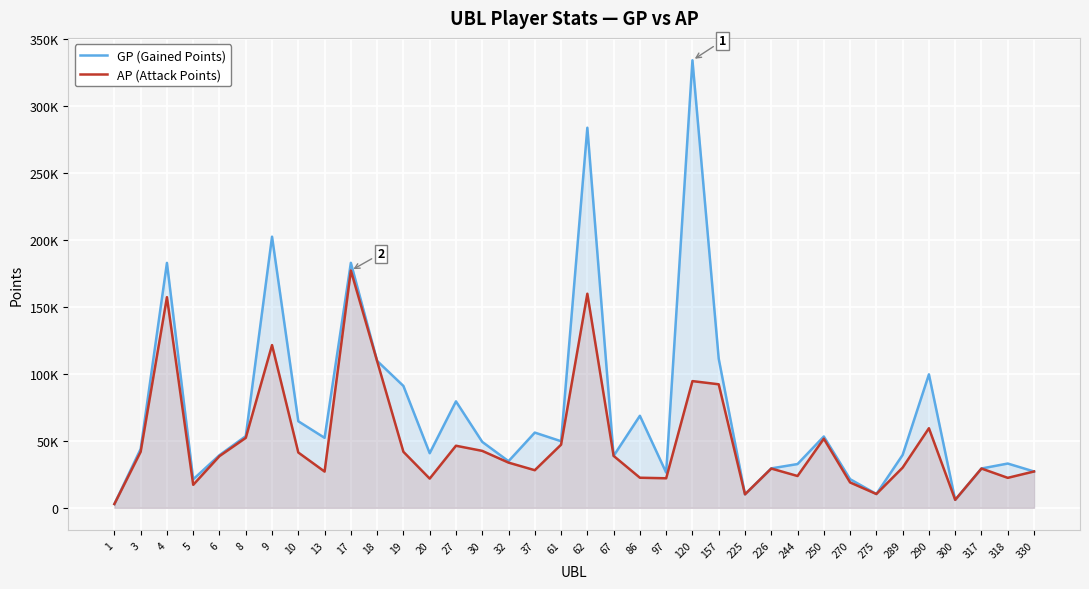

What is the difference between the maximum and minimum values in the GP (Gained Points) series?

331114